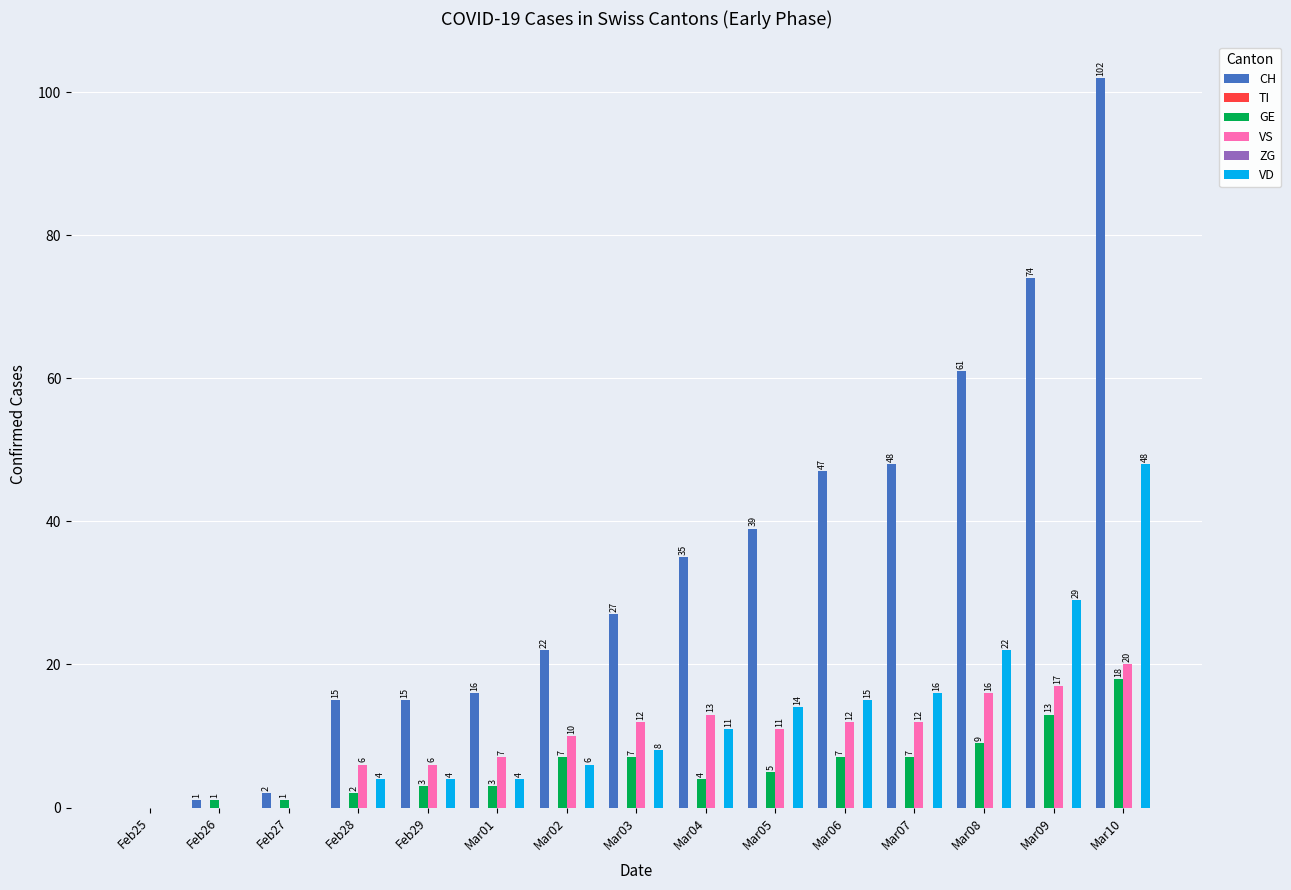

The ZG series shows 0 at Mar02. True or false?

True